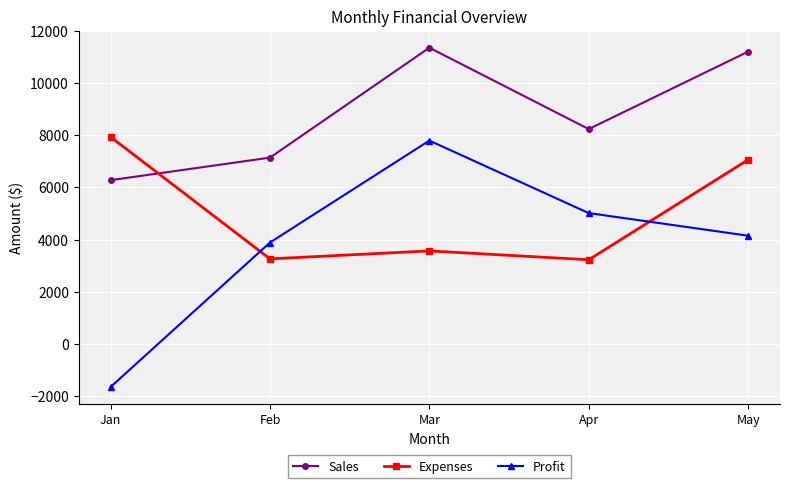

How many data points in Expenses are less than 3564?

2